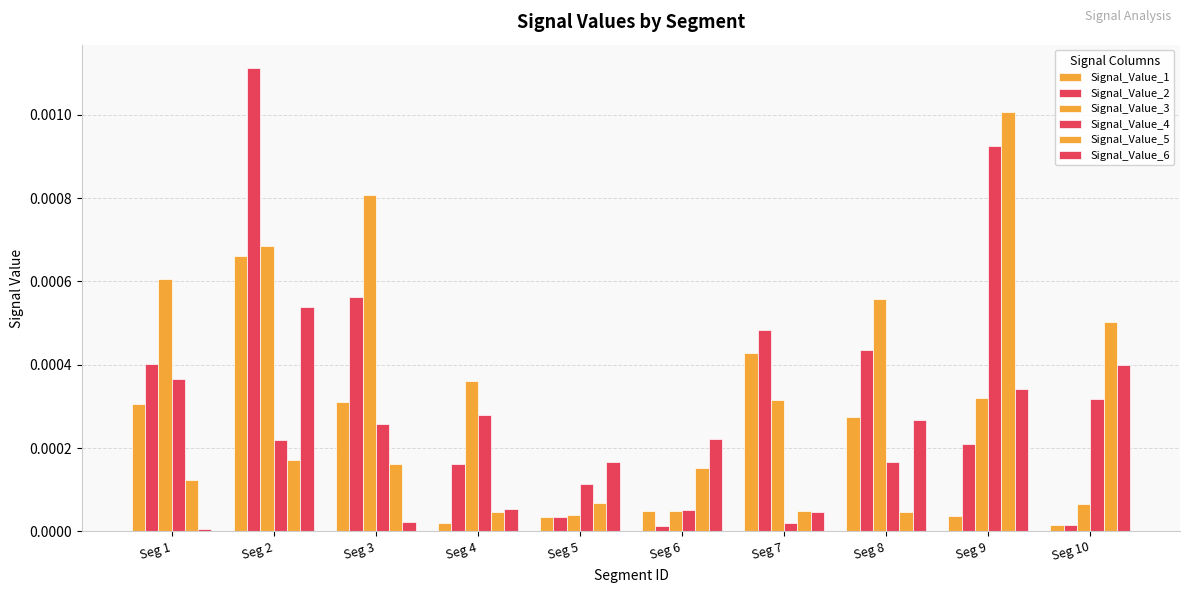

Which has a higher value, Seg 9 or Seg 3?

Seg 3